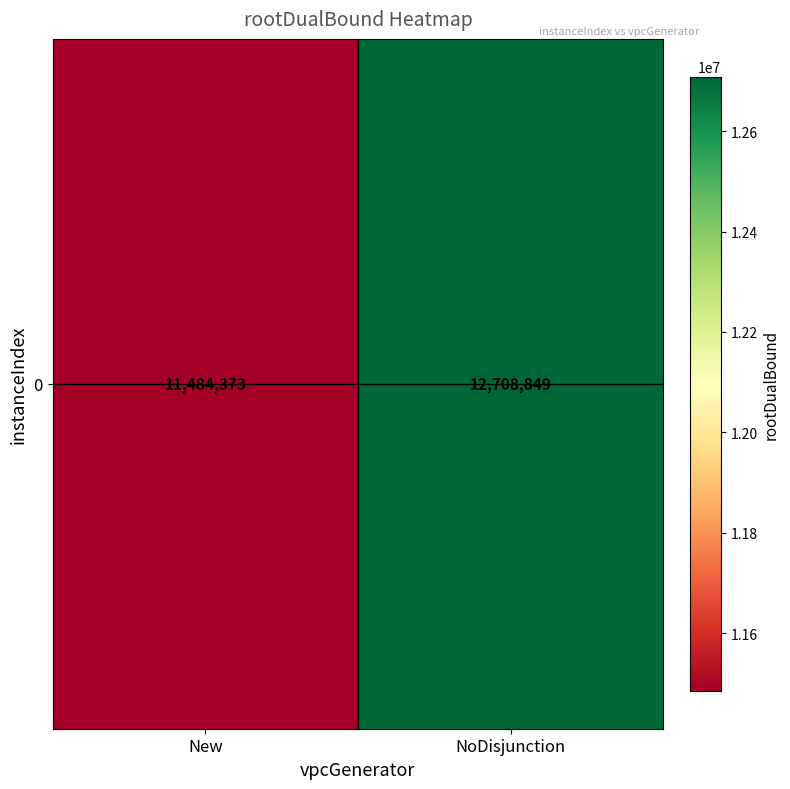

Reading left to right, extract all data points from this chart.

New=11484373.4	NoDisjunction=12708849.3